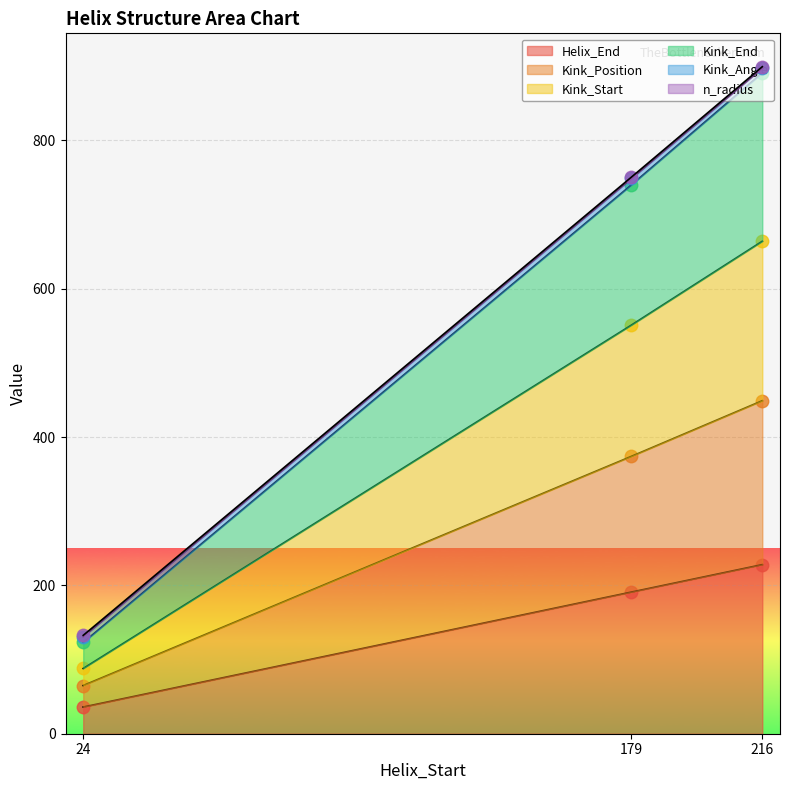

What is the sum of all Kink_Start values?

1303